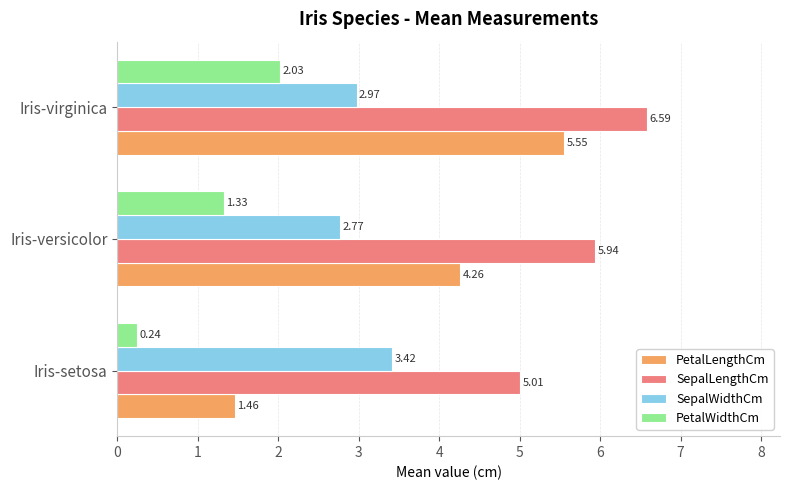

At which label is SepalWidthCm closest to 3?

Iris-virginica